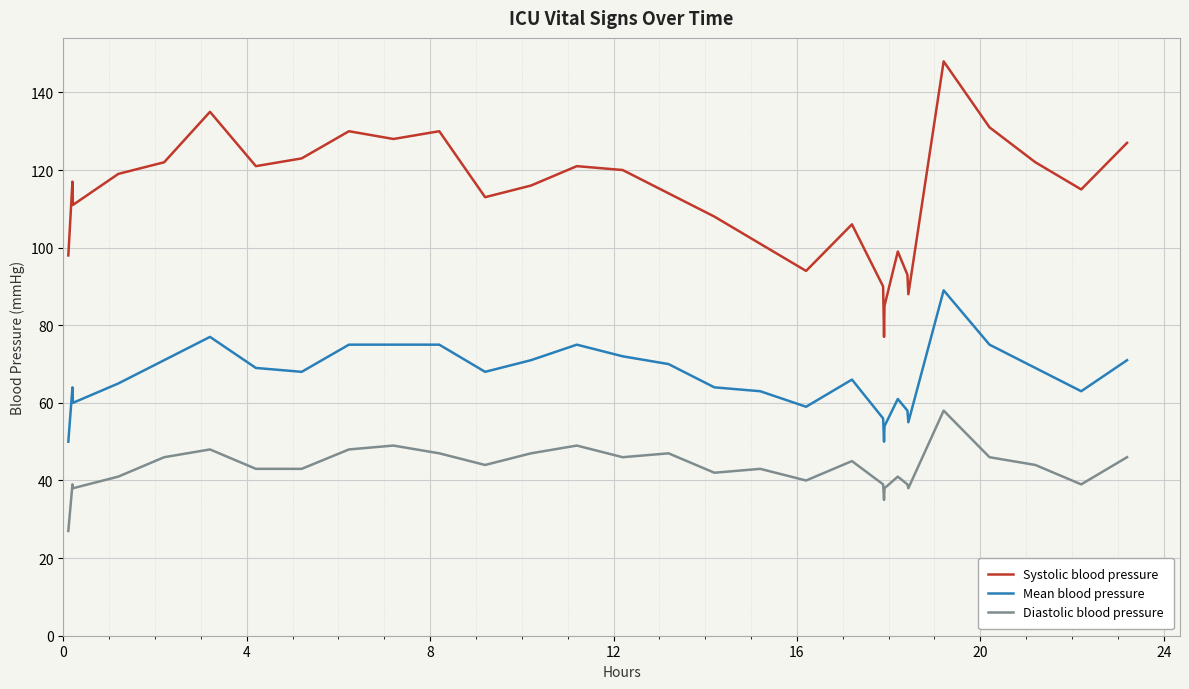

What is the greatest value displayed?

148